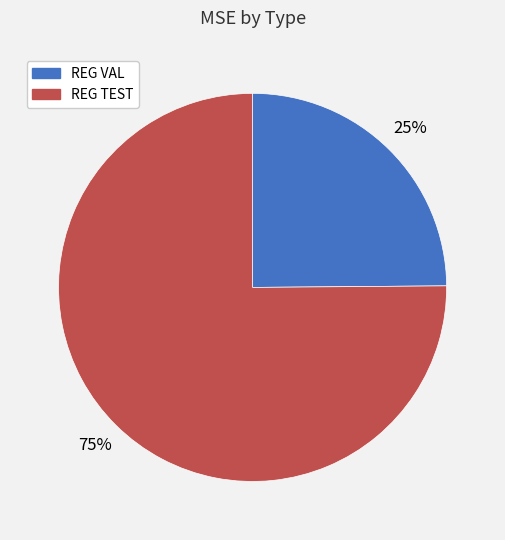

What percentage is the REG VAL slice, to the nearest percent?

25%